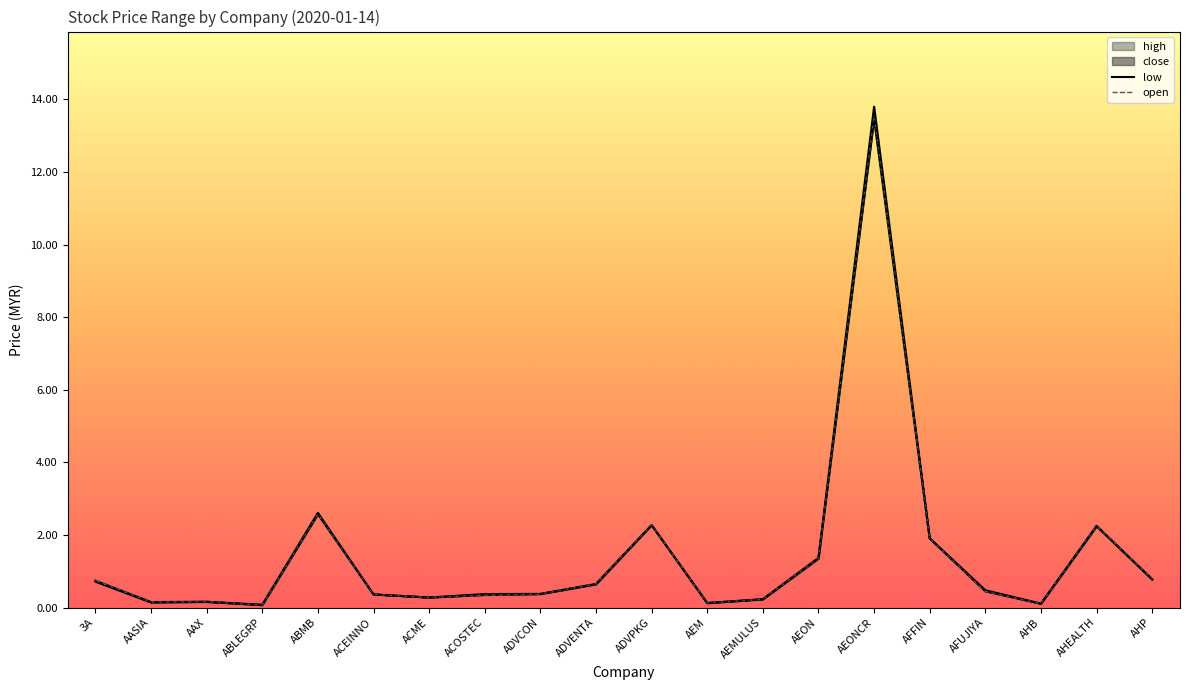

True or false: high has more than 0 points higher than both neighbors.

True